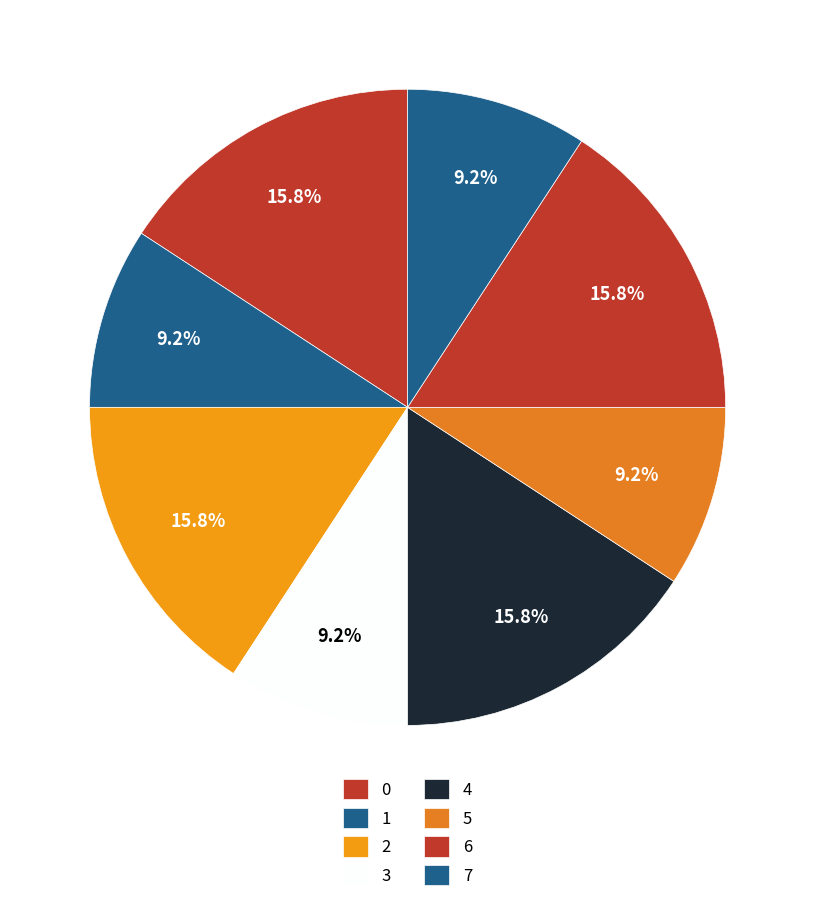

Combined, do 0 and 6 account for over 50%?

No